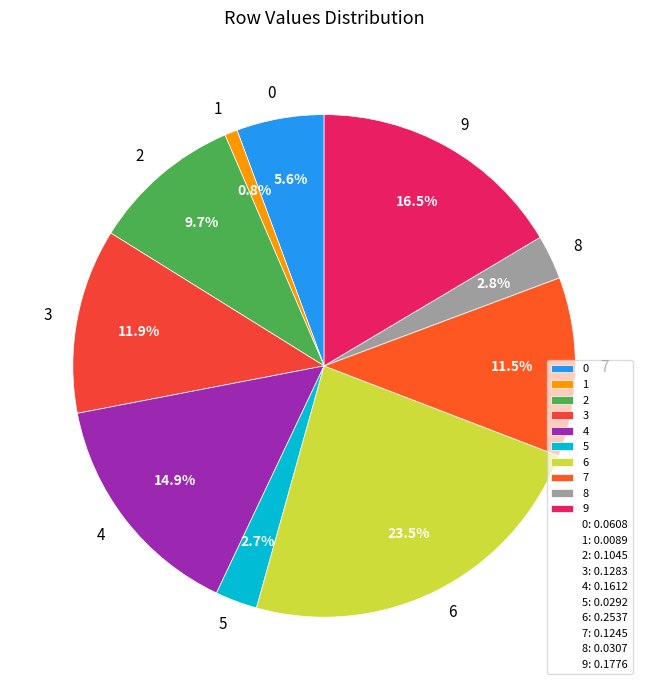

What percentage is NOT represented by 1?

99.2%